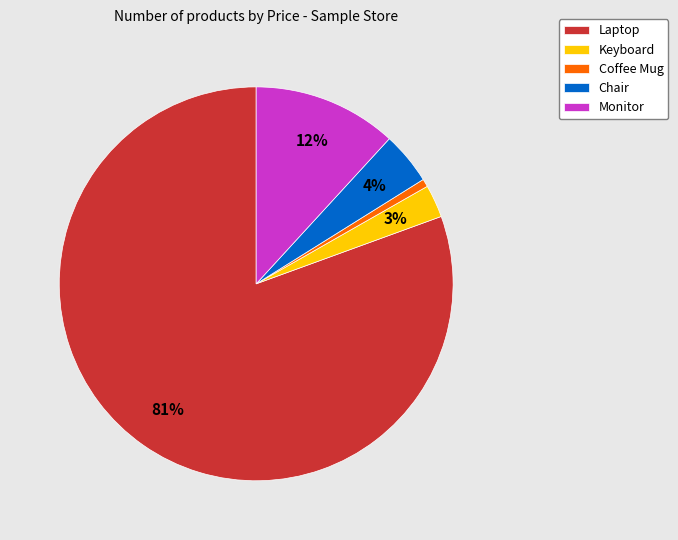

What is the largest slice in the pie chart?

Laptop